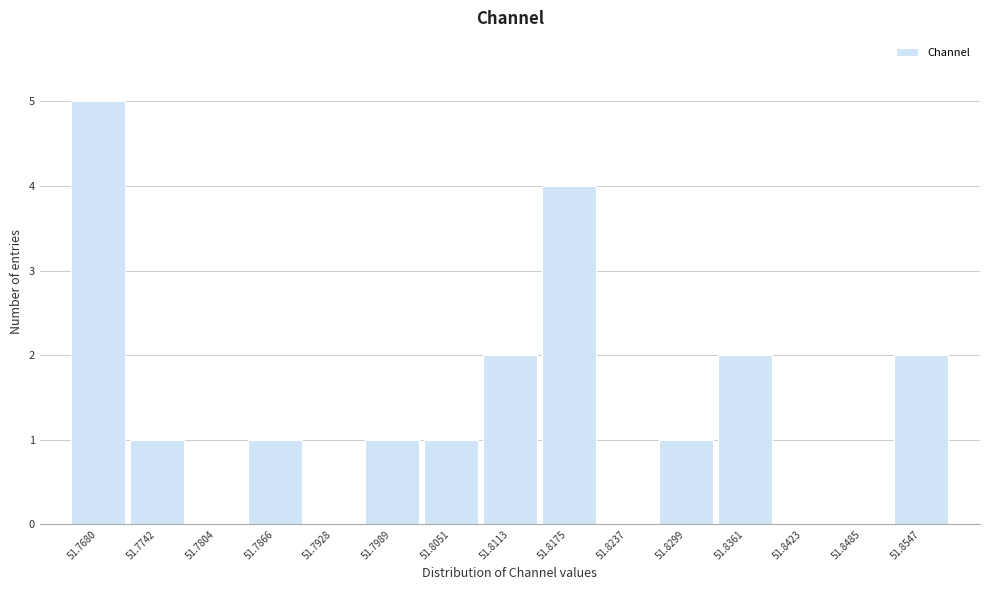

Reading left to right, what are all the values shown in this chart?

51.7680=5	51.7742=1	51.7804=0	51.7866=1	51.7928=0	51.7989=1	51.8051=1	51.8113=2	51.8175=4	51.8237=0	51.8299=1	51.8361=2	51.8423=0	51.8485=0	51.8547=2